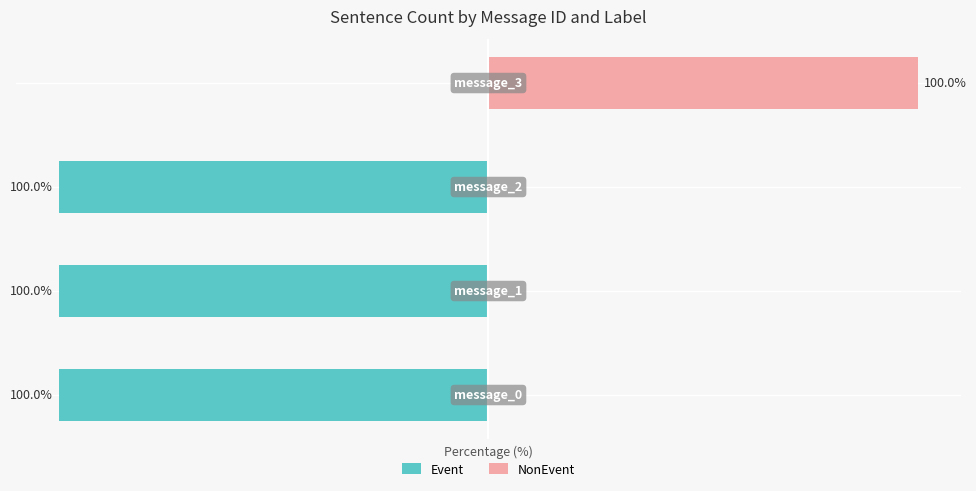

Does the chart contain stacked bars?

No